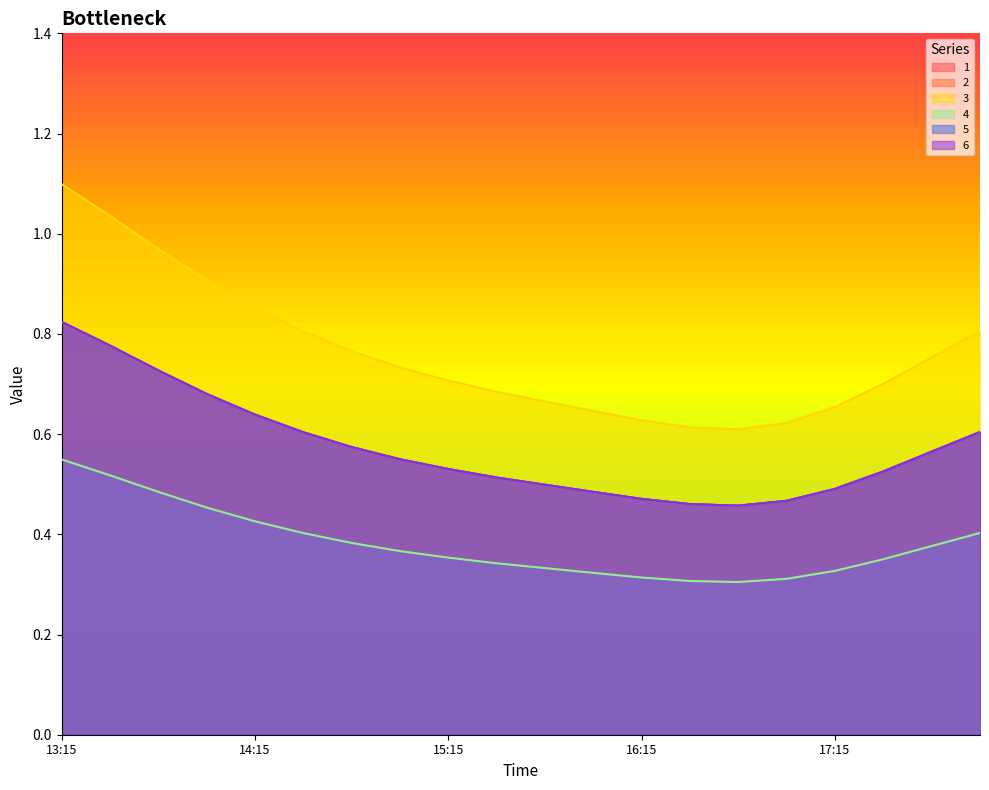

The 2 series shows 1.0 at 13:45. True or false?

False